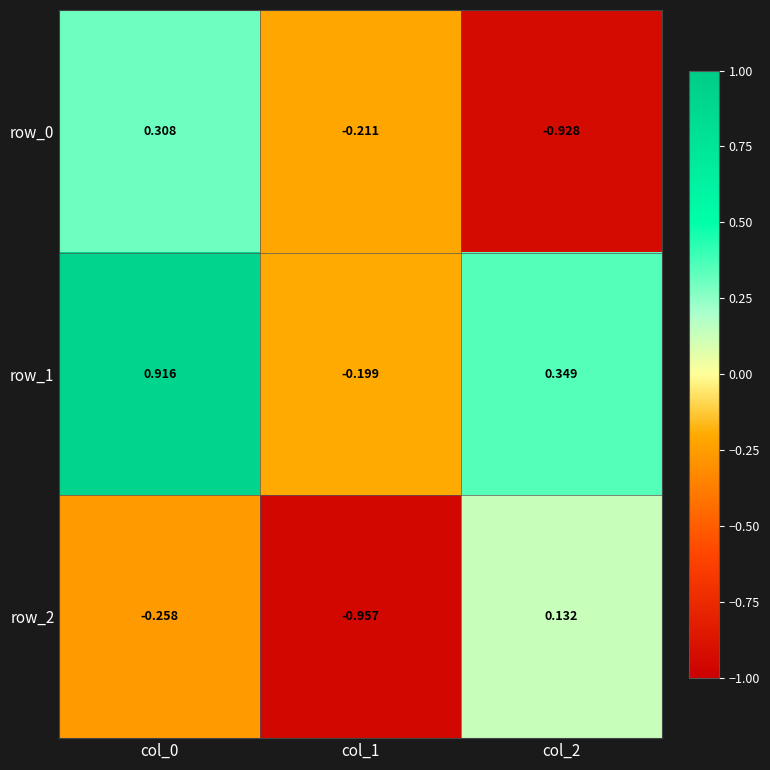

Where does the row_1 series first go above 0?

col_0